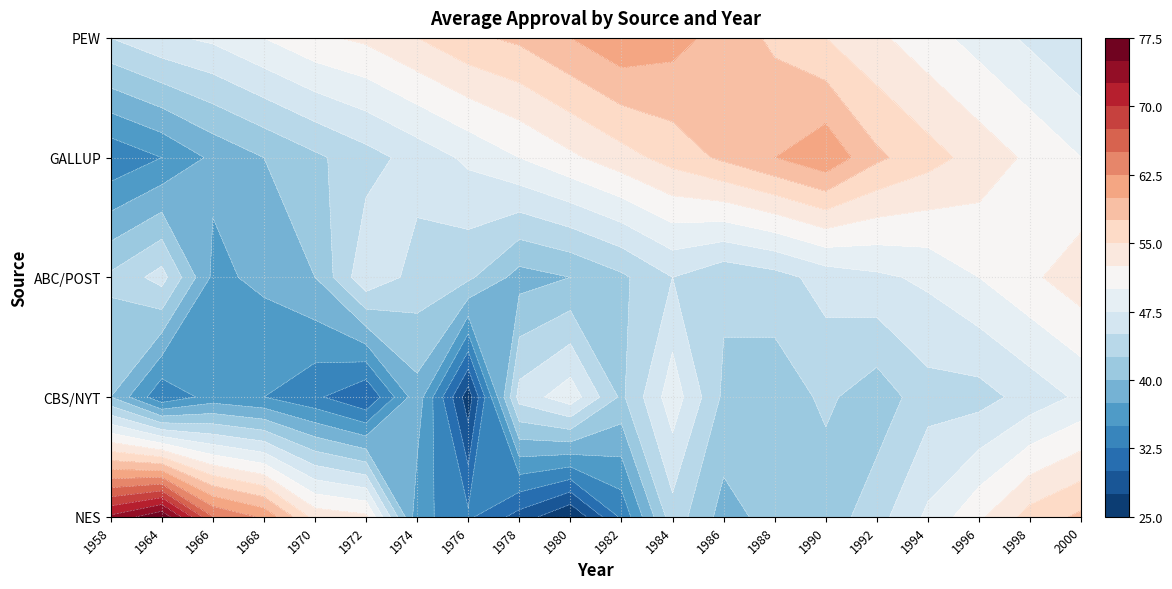

What is the difference between the second highest and minimum values in the NES series?

48